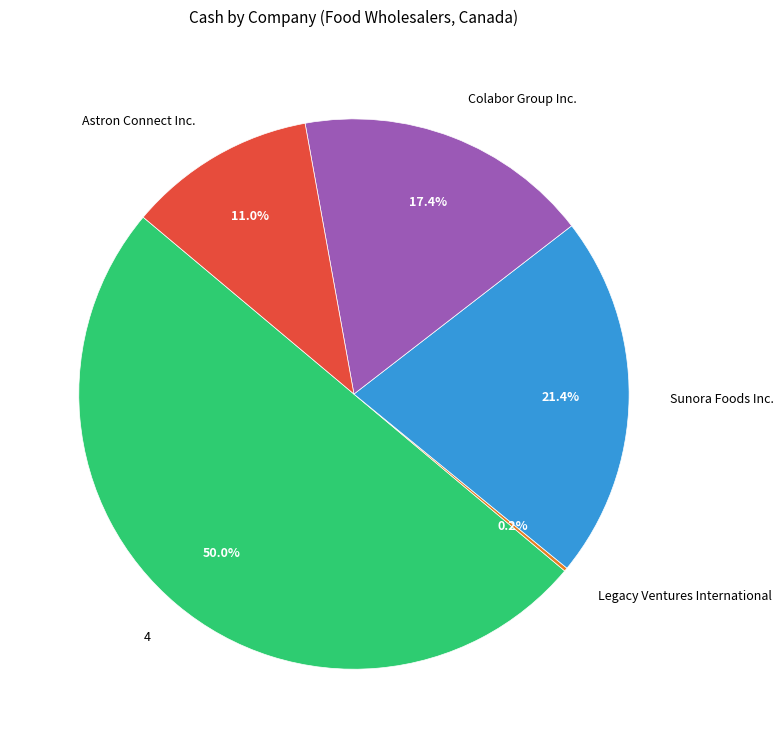

What is the largest slice in the pie chart?

4